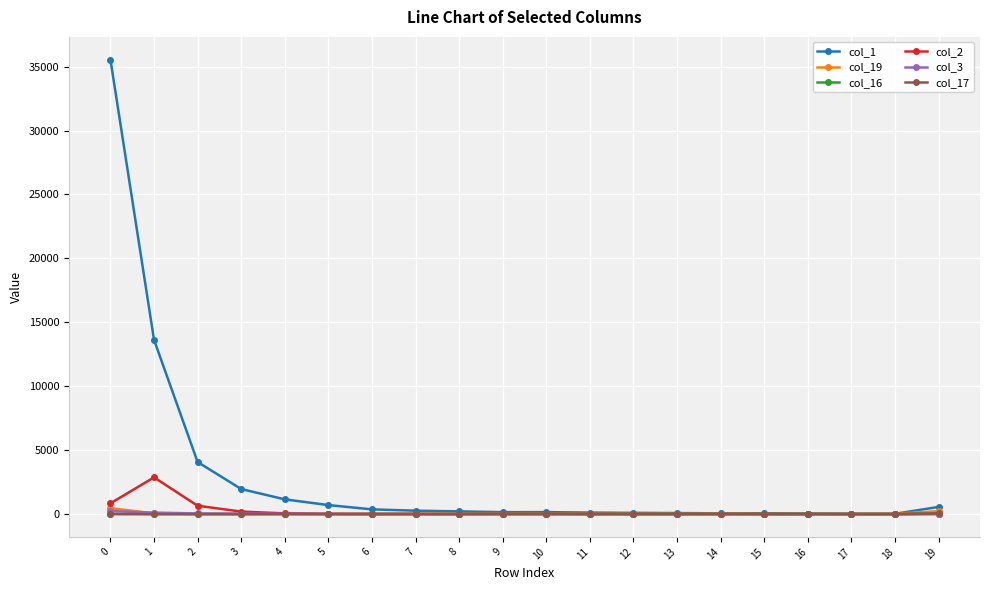

How many distinct data groups are displayed?

6